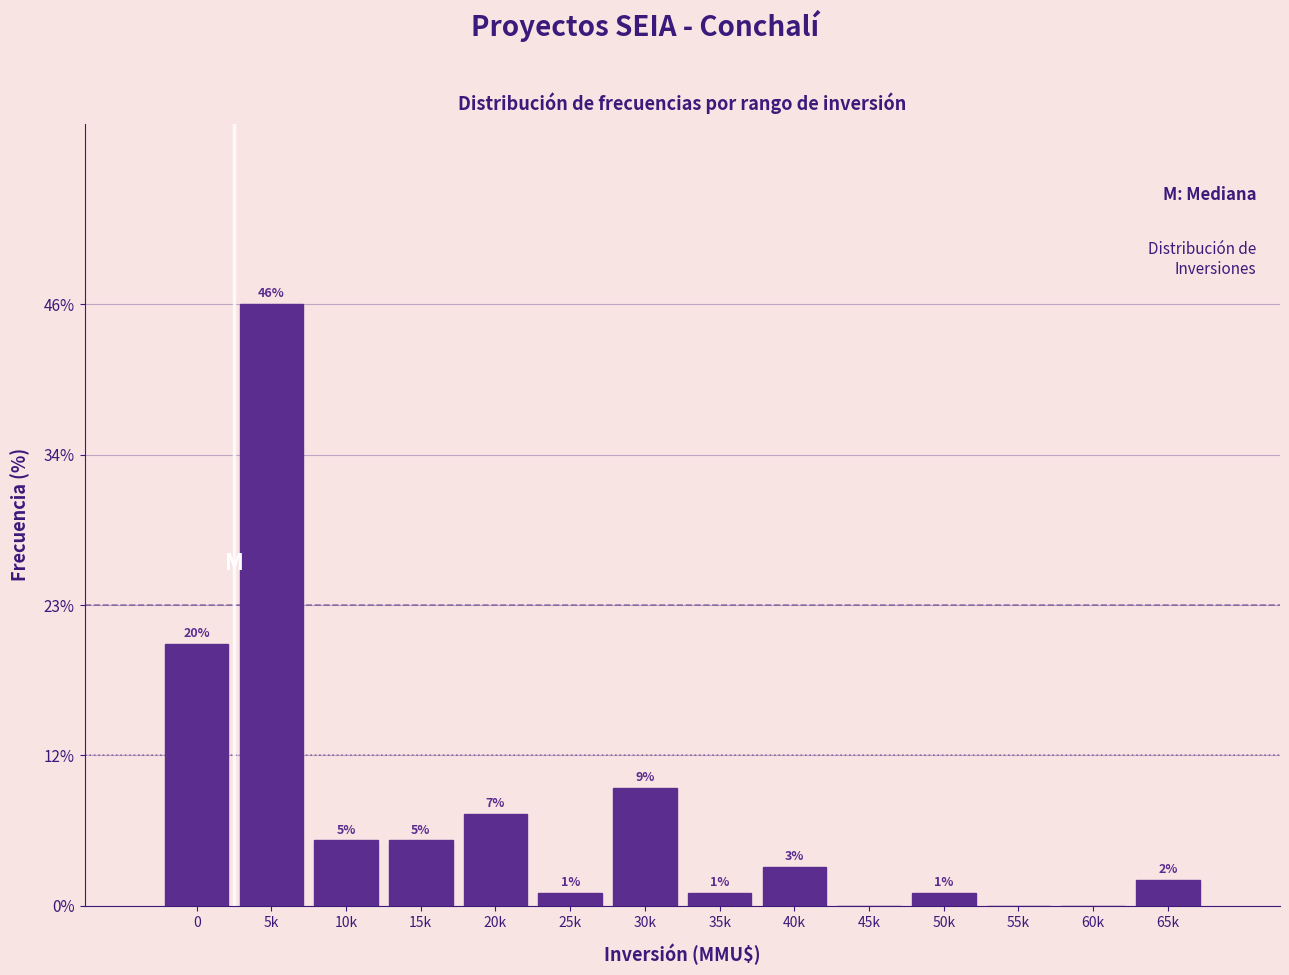

Reading right to left, extract all data points from this chart.

65k=2.0	60k=0.0	55k=0.0	50k=1.0	45k=0.0	40k=3.0	35k=1.0	30k=9.0	25k=1.0	20k=7.0	15k=5.0	10k=5.0	5k=46.0	0=20.0